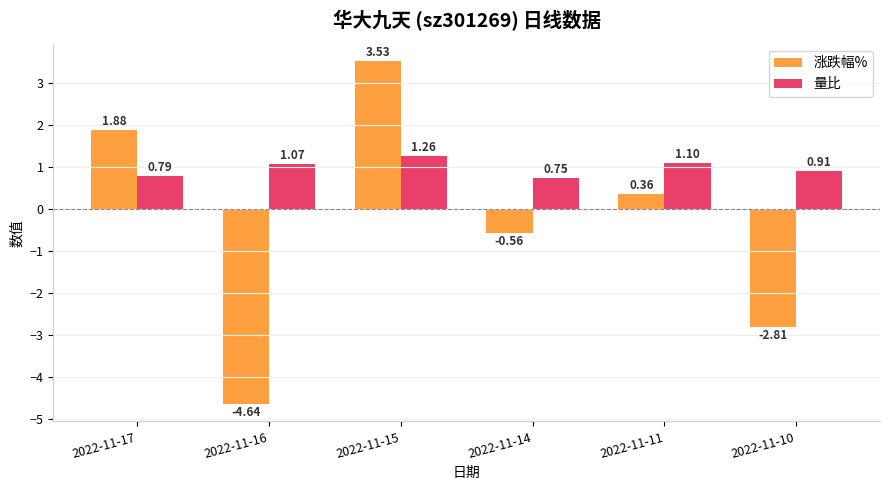

The value of 量比 at 2022-11-10 is 0.6. True or false?

False